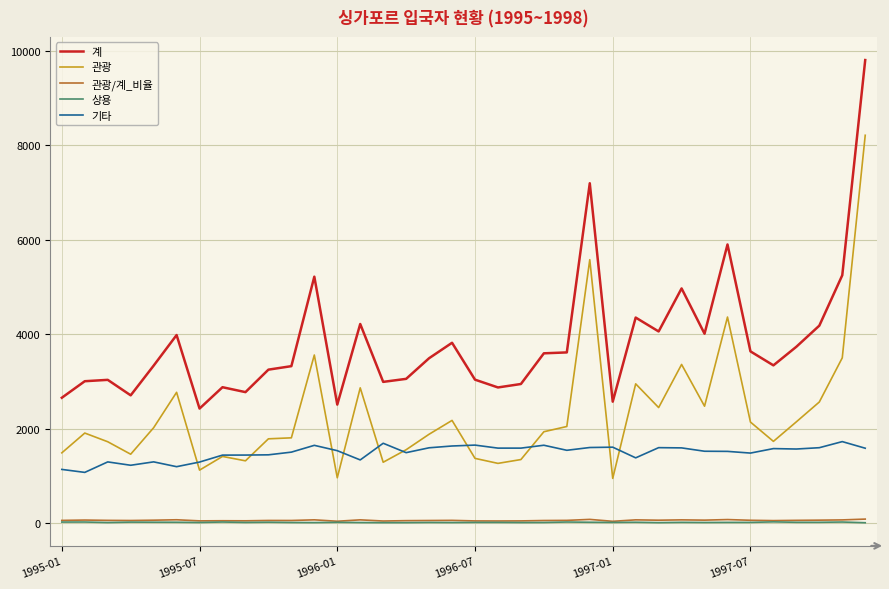

True or false: 관광 and 계 intersect in this chart.

False